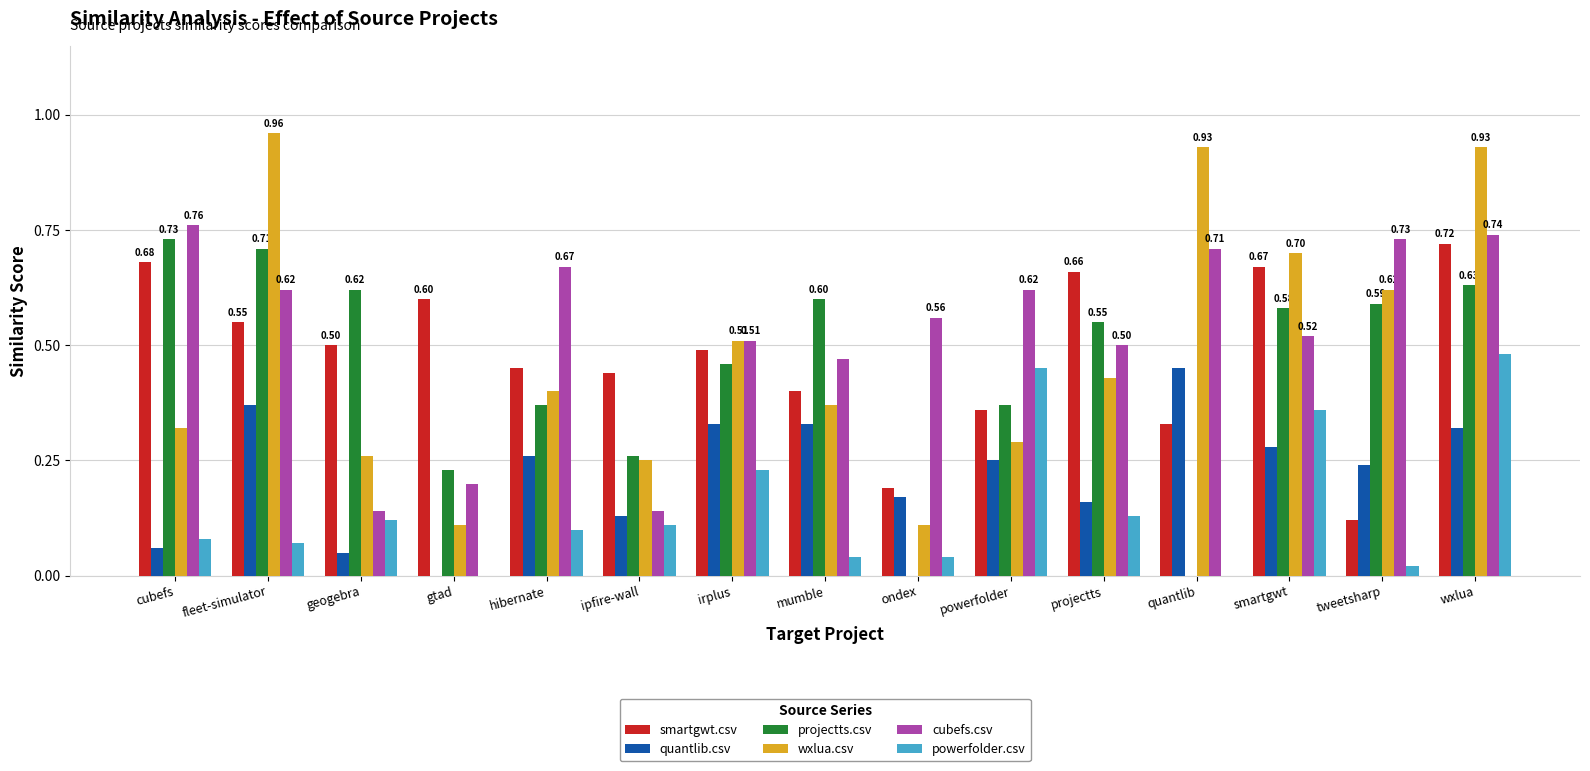

What is the sum of all cubefs.csv values?

7.9